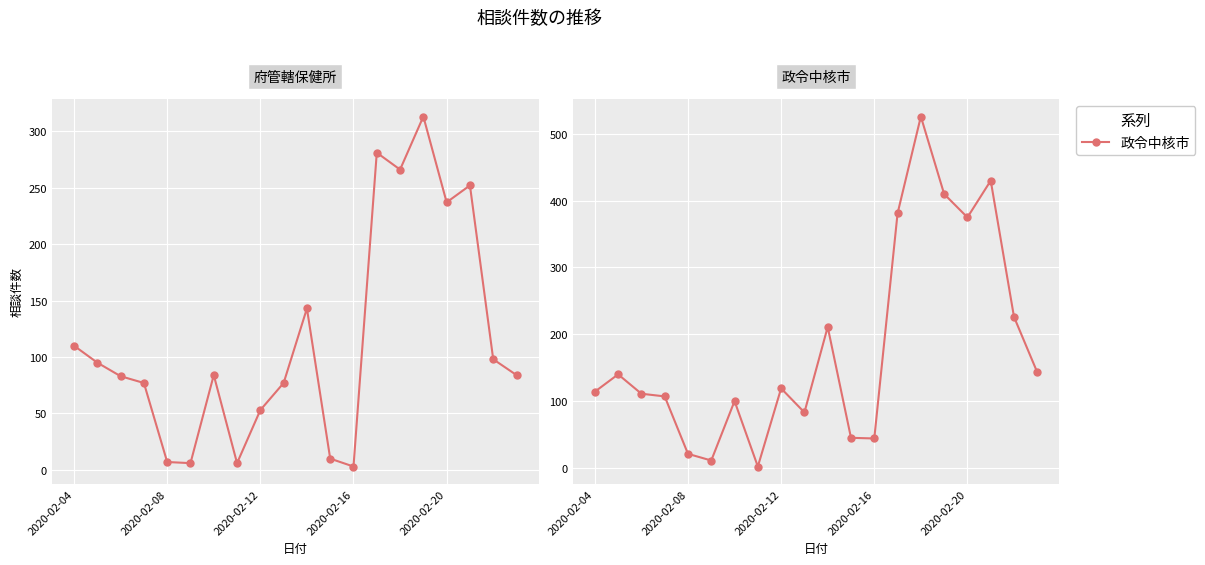

What is the value of the 政令中核市 point at the 17th from the left?

375